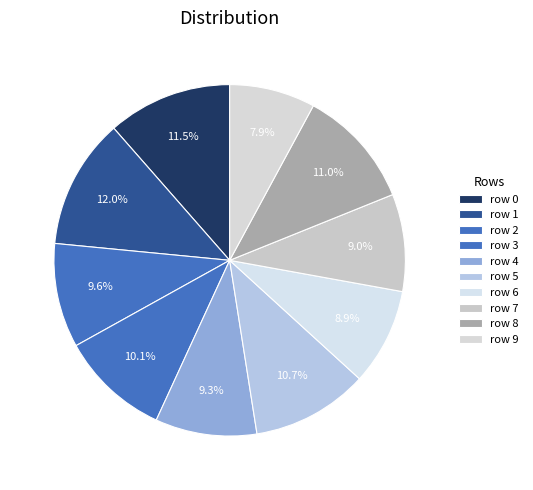

How many slices are in this pie chart?

10